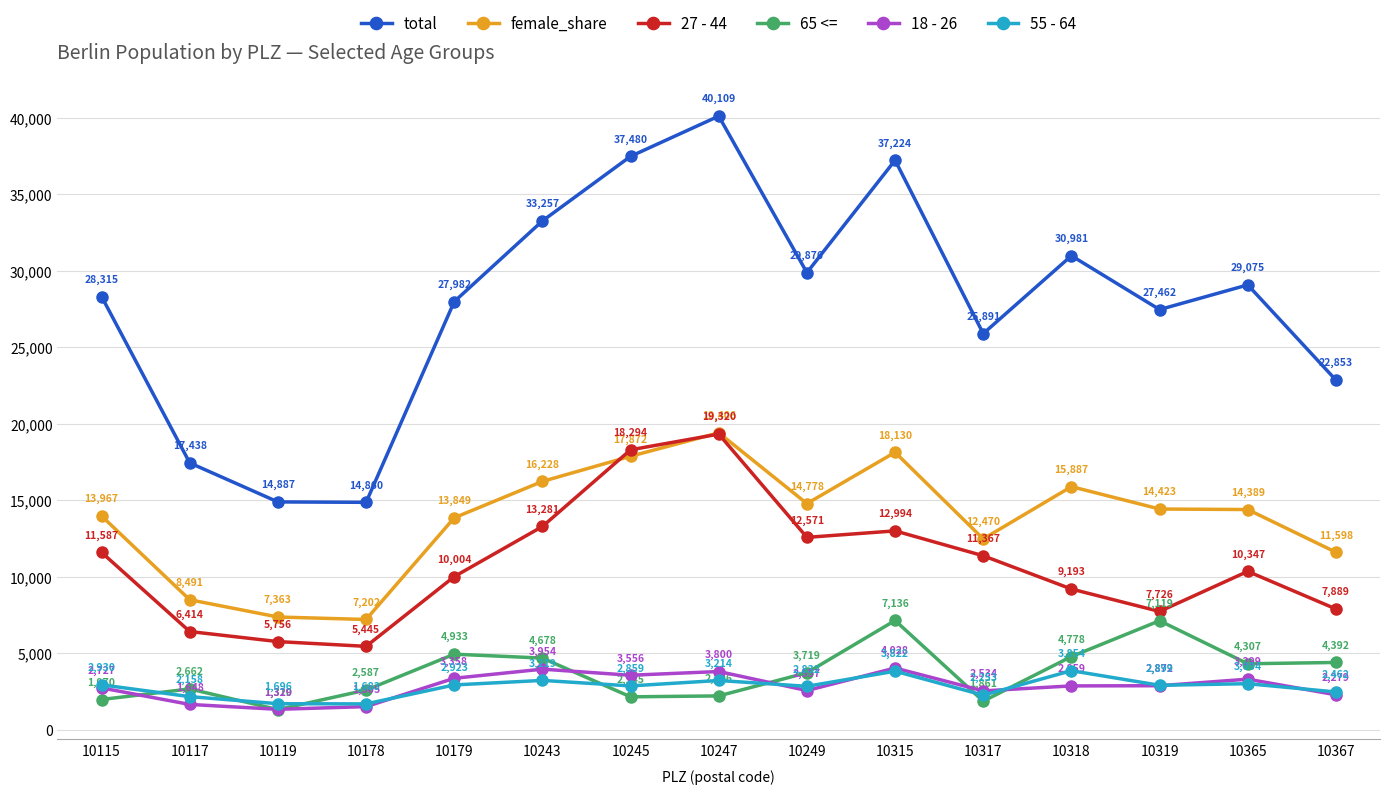

The value of 27 - 44 at 10119 is 4010. True or false?

False